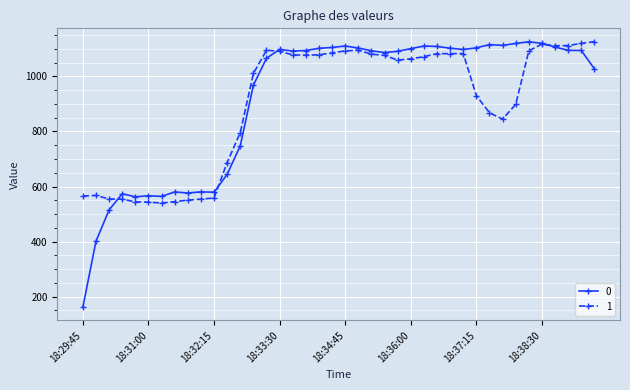

List the series in order of their overall mean, lowest first.

1, 0